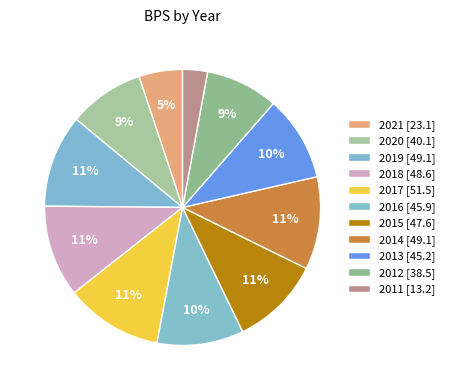

How many slices are in this pie chart?

11